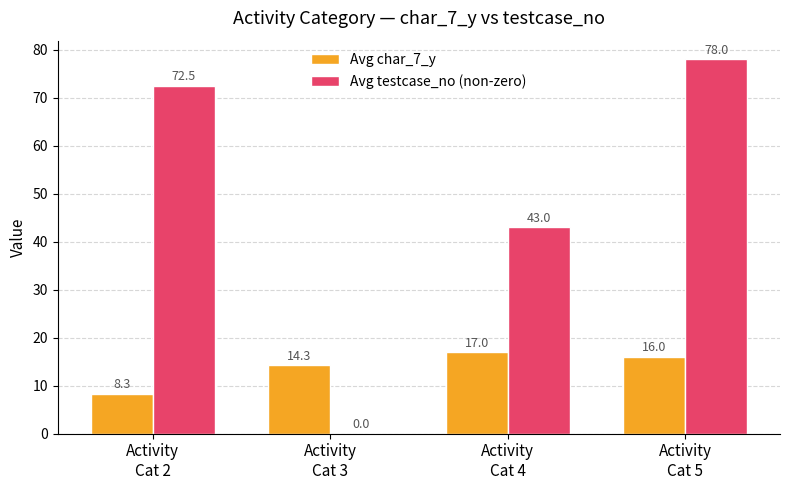

What is the sum of all Avg char_7_y values?

55.7